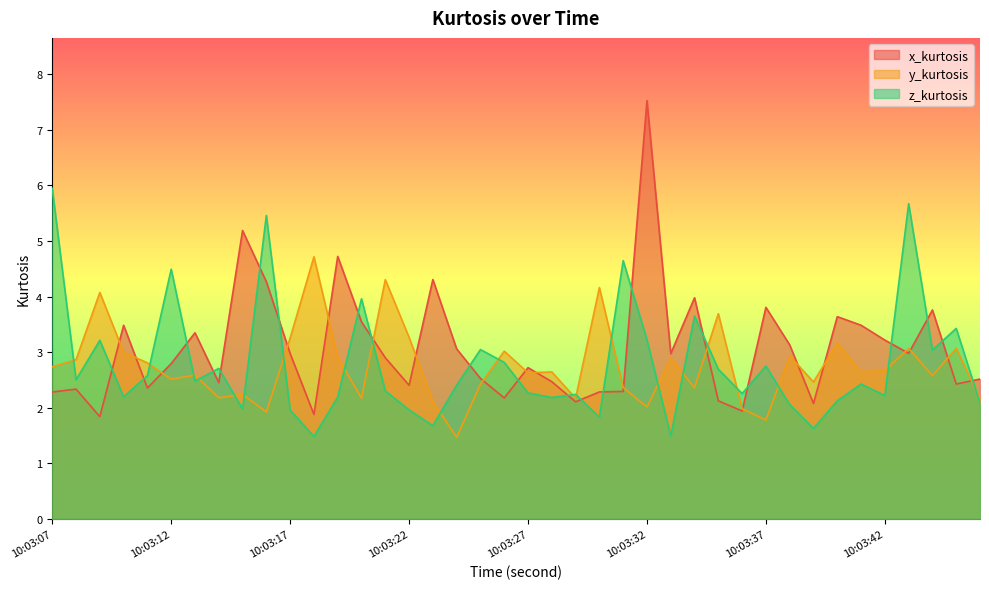

Where does the x_kurtosis series first go above 2?

10:03:07